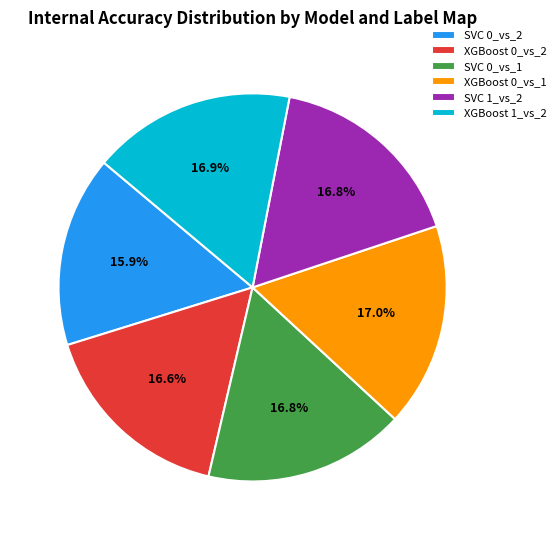

Is there any slice that represents more than half of the pie?

No